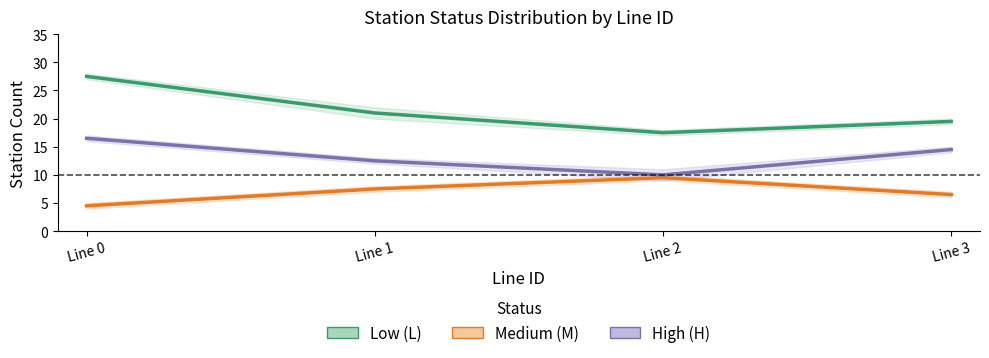

At which label is High status (H) mid closest to 13?

Line 1